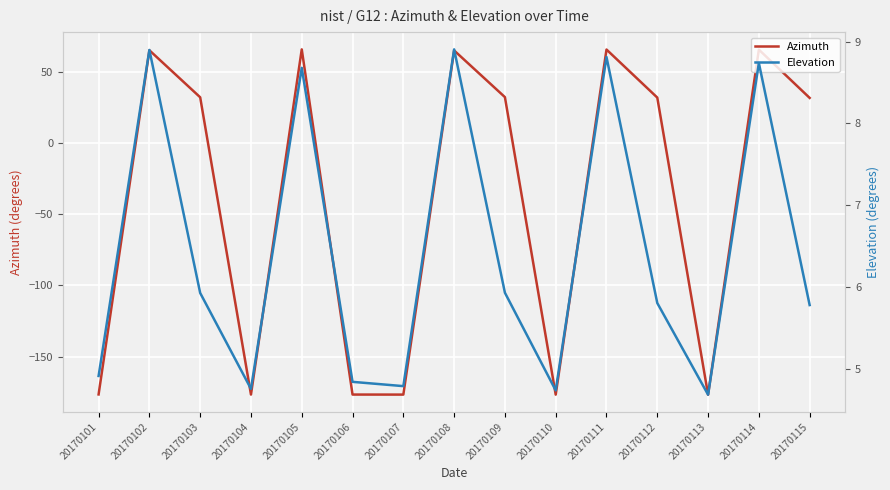

What is the value of the Elevation point at the 10th from the left?

4.7